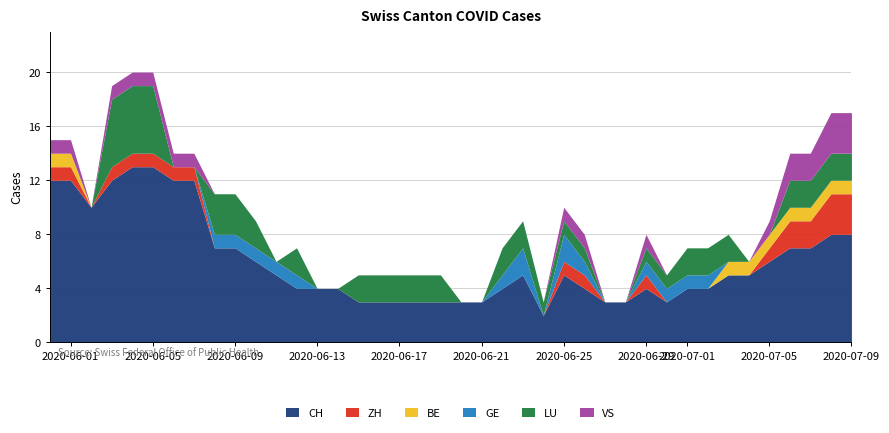

Is the value of BE at 37 greater than the value of GE at 17?

Yes